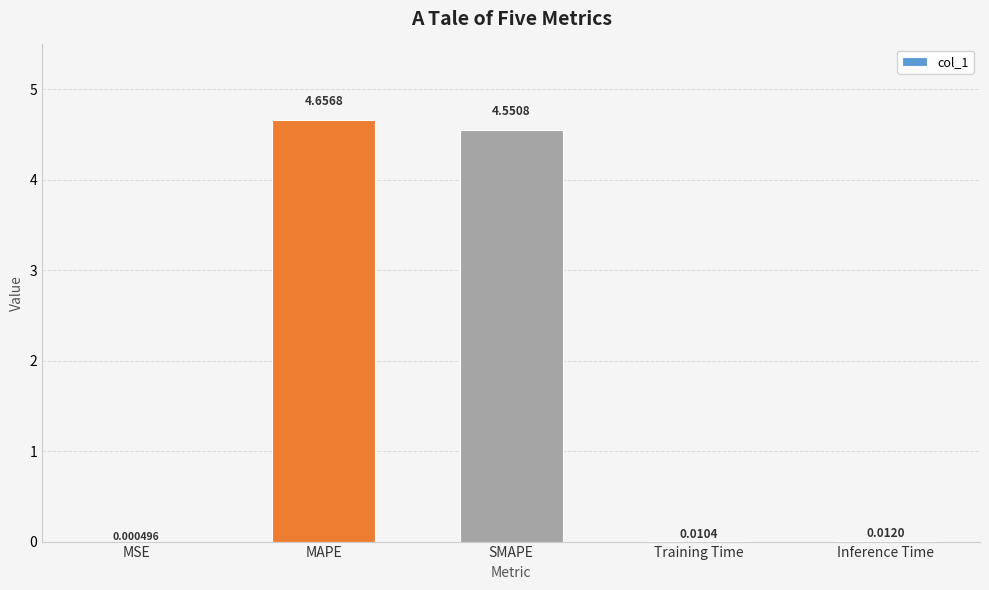

How many distinct data groups are displayed?

1